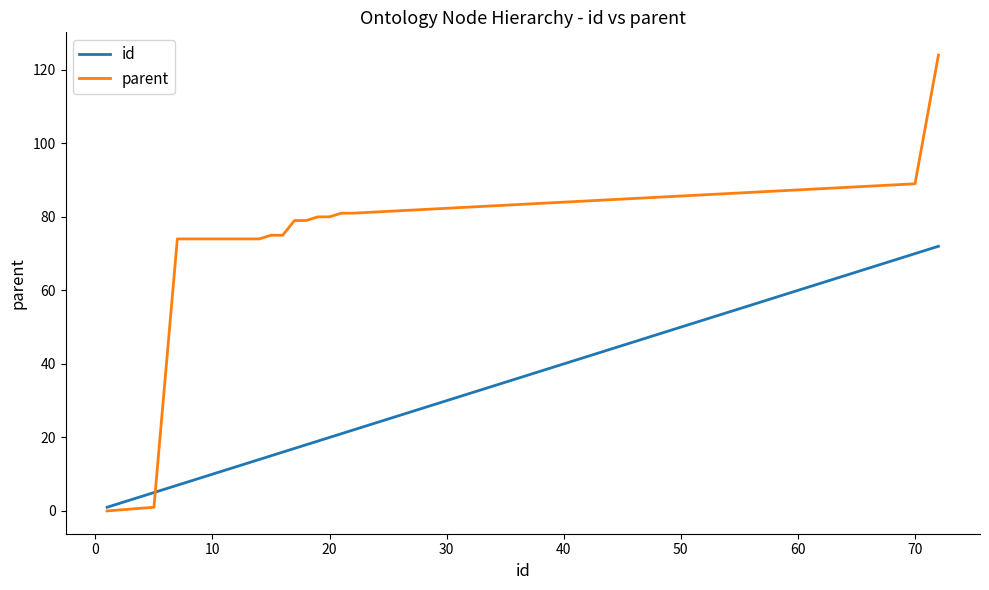

At how many categories does at least one series exceed 91?

1